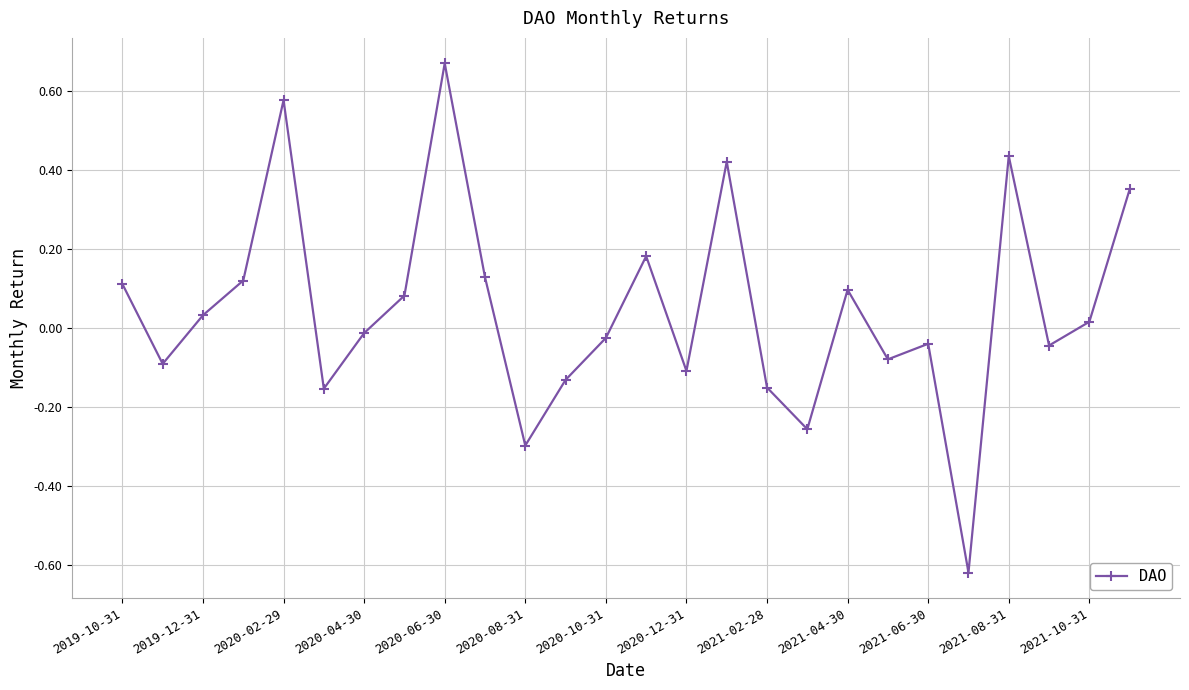

How many points are lower than both their immediate neighbors (excluding endpoints)?

8